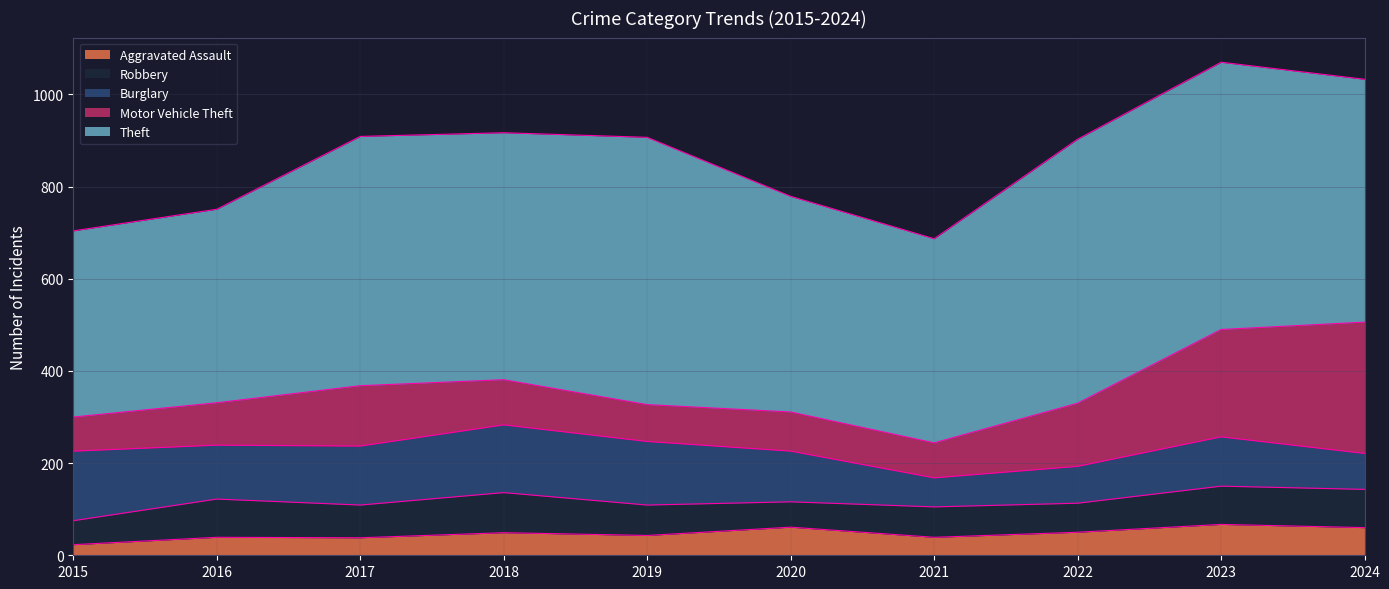

What is the value of the Motor Vehicle Theft point at the 9th from the left?

233